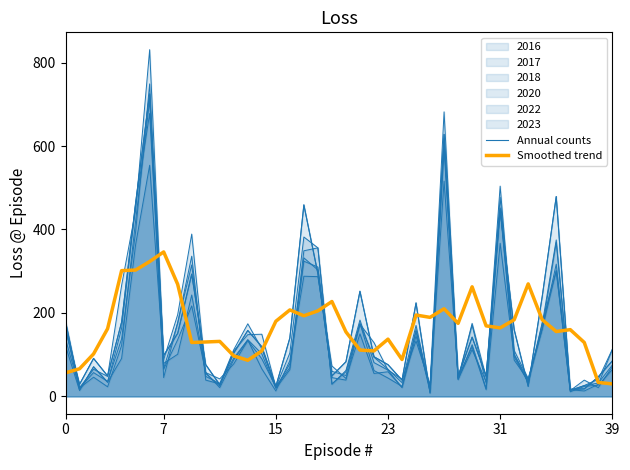

Reading right to left, transcribe all the data shown in this chart.

Annual counts: 85.0	47.0	18.0	17.0	479.0	239.0	24.0	160.0	446.0	49.0	142.0	48.0	628.0	8.0	224.0	39.0	76.0	95.0	252.0	83.0	49.0	294.0	459.0	140.0	24.0	119.0	158.0	104.0	28.0	76.0	293.0	151.0	98.0	725.0	464.0	178.0	49.0	91.0	29.0	162.0
Smoothed trend: 30.0	33.4	129.2	160.0	155.4	183.8	269.6	183.6	164.2	169.0	262.6	175.0	210.0	189.4	195.0	88.4	137.2	109.0	111.0	154.6	227.4	205.0	193.2	207.2	180.0	109.0	86.6	97.0	131.8	130.4	129.2	268.6	346.2	323.2	302.8	301.4	162.2	101.8	66.2	56.4